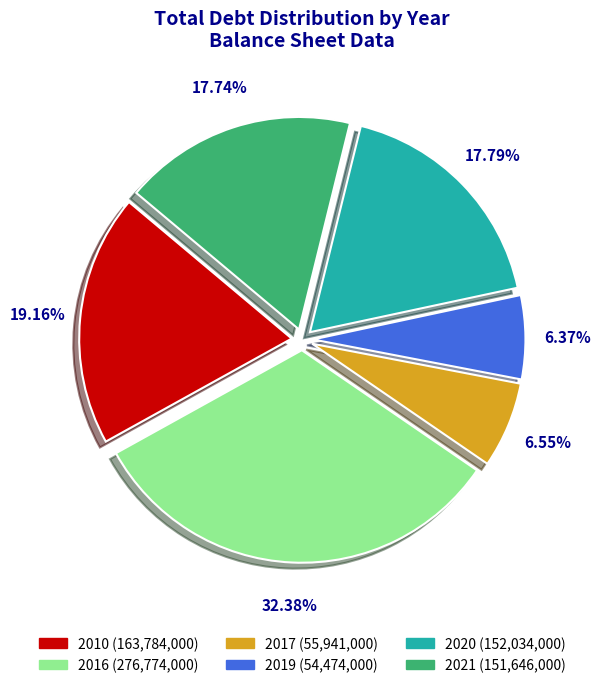

Is there a majority slice in this chart?

No